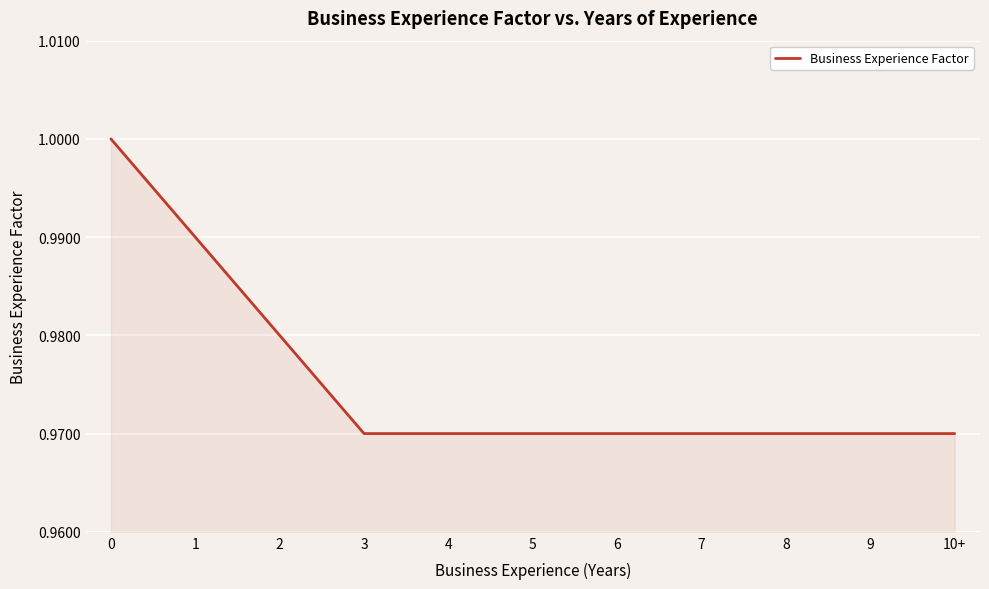

Is it true that the value at 9 is 1.7?

False